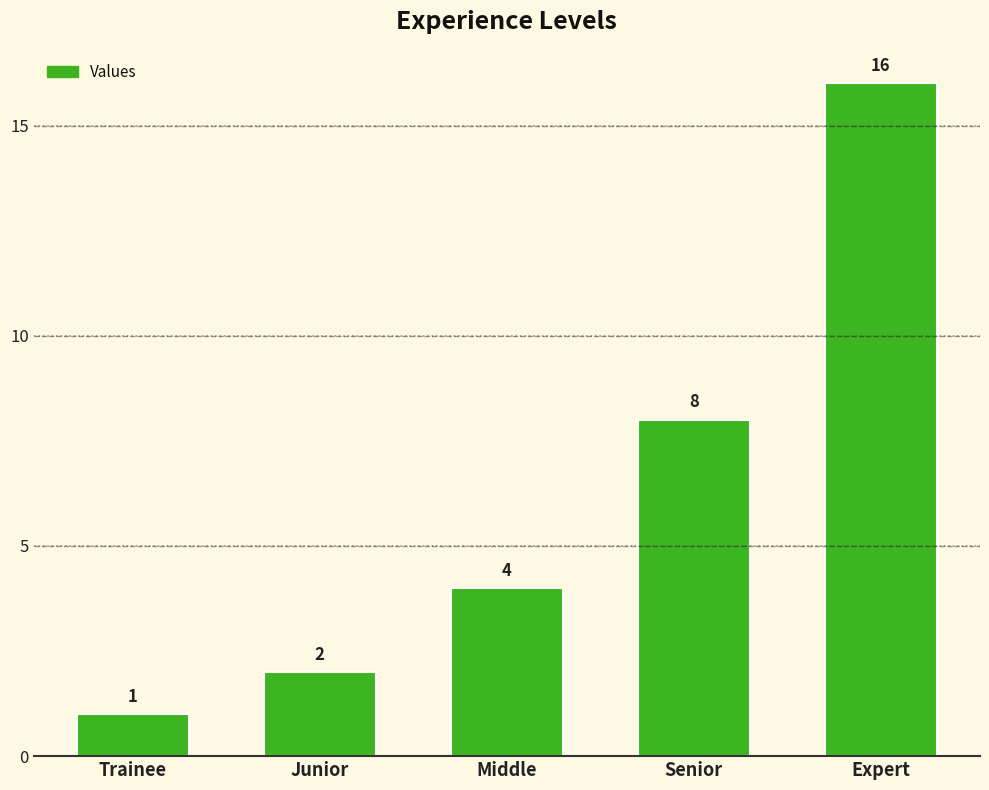

List the labels in order of value, smallest first.

Trainee, Junior, Middle, Senior, Expert